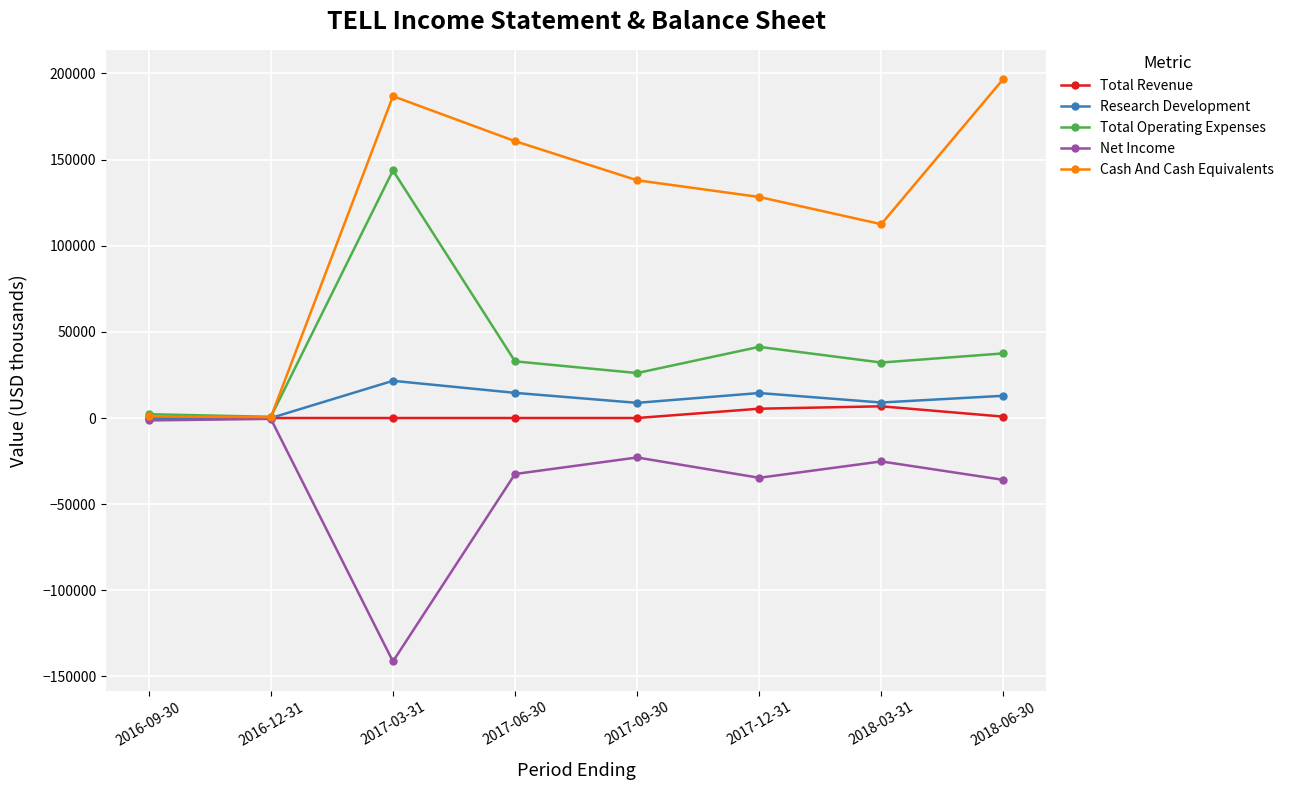

Which series has the largest total across all categories?

Cash And Cash Equivalents